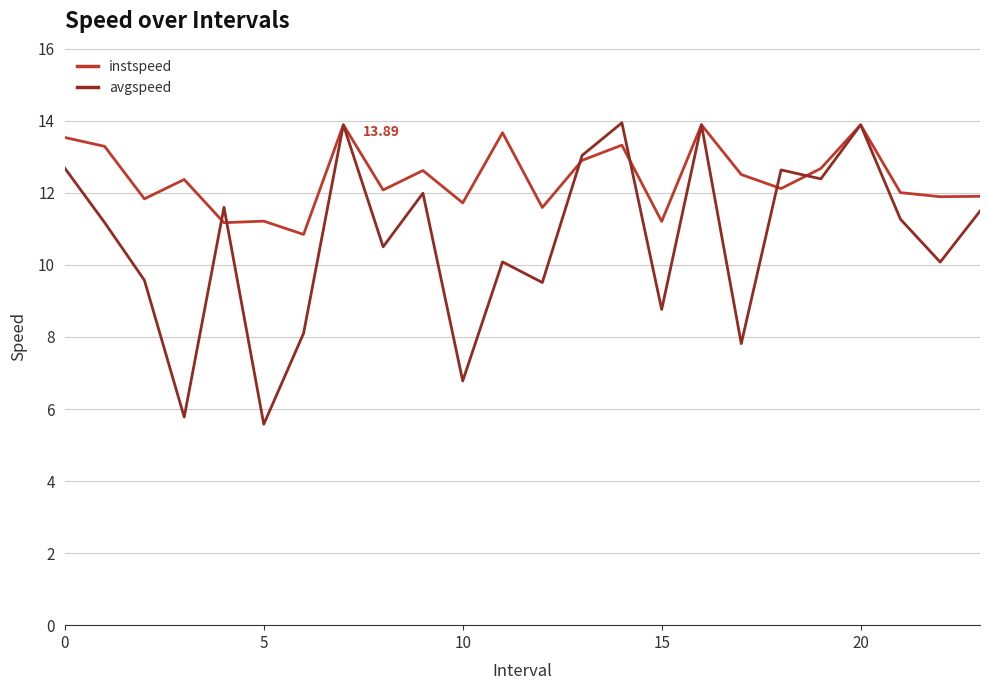

Rank the series by their average value, from lowest to highest.

avgspeed, instspeed